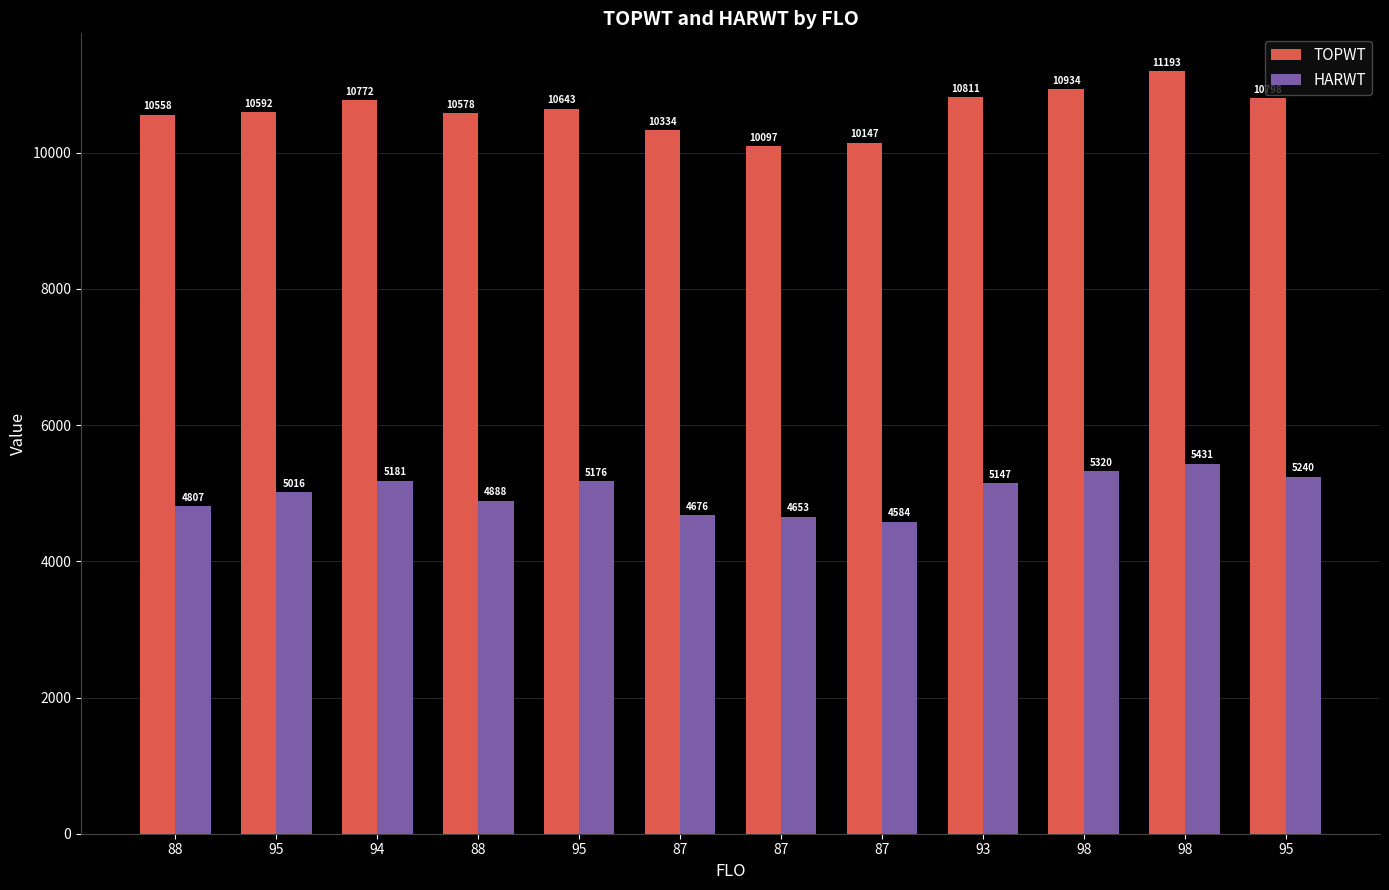

How many groups of bars are there?

12